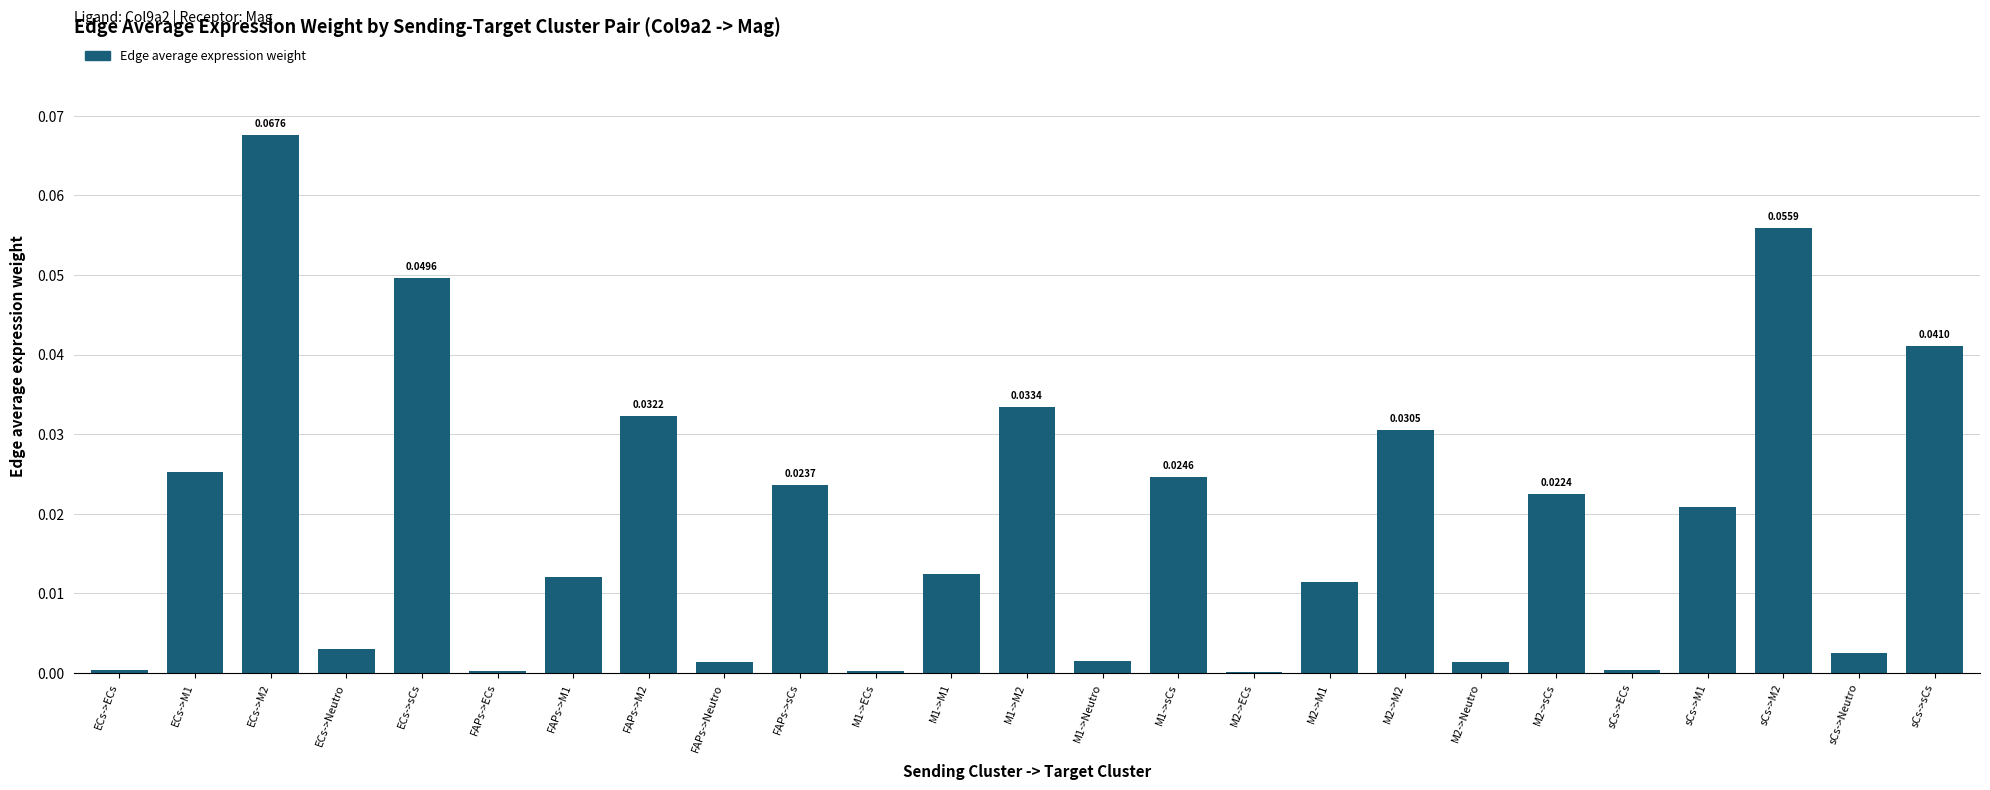

What is the sum of all values?

0.5